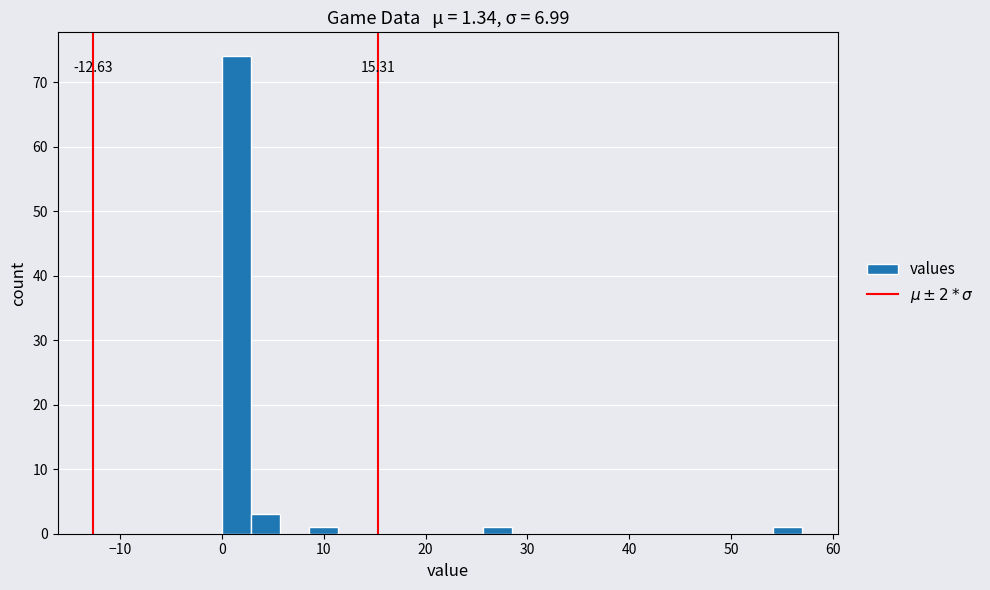

Read against the x-axis, roughly where is the centre of the tallest bar?

1